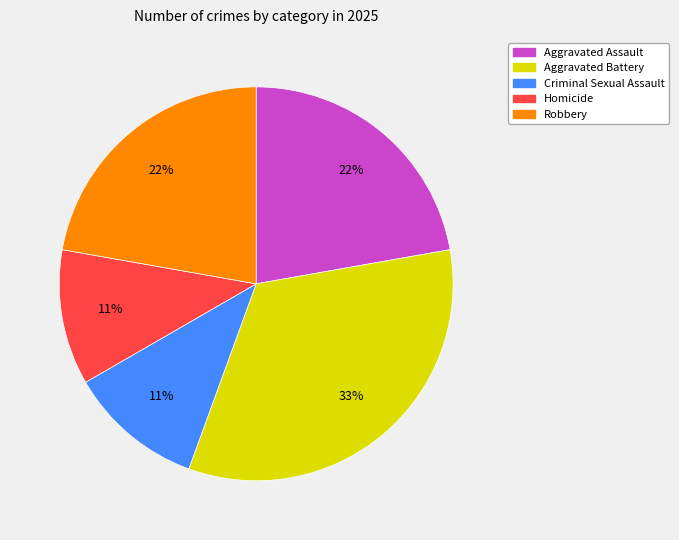

Count the number of slices in the pie.

5